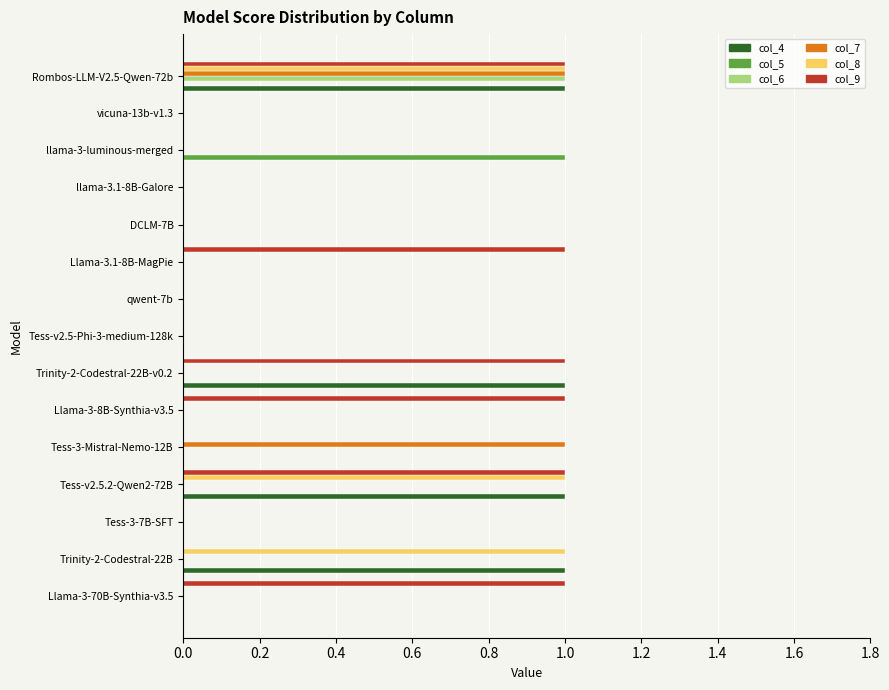

Count the number of data series in this chart.

6